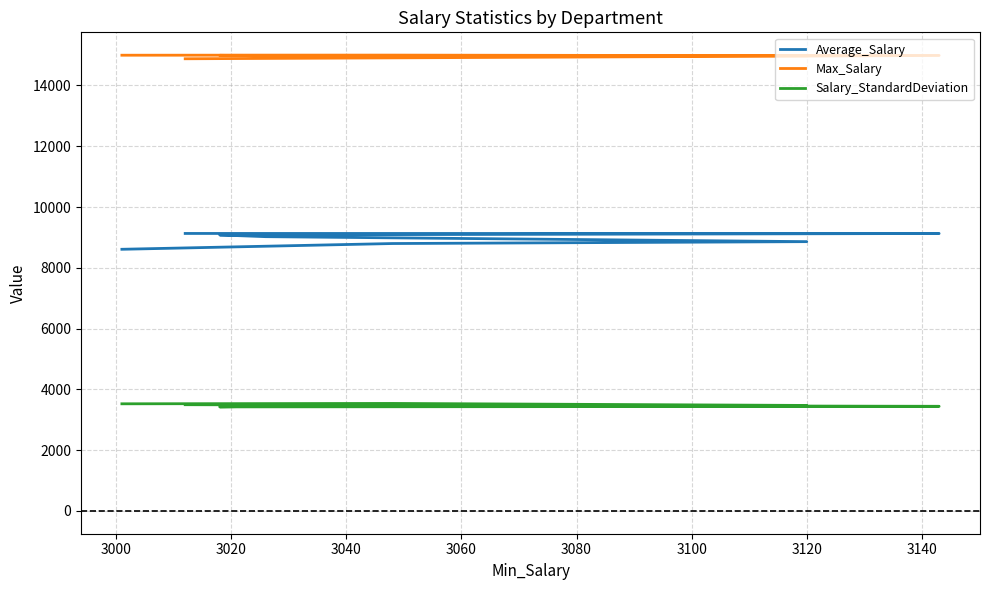

What value does the Max_Salary series have at 3000?

14987.0